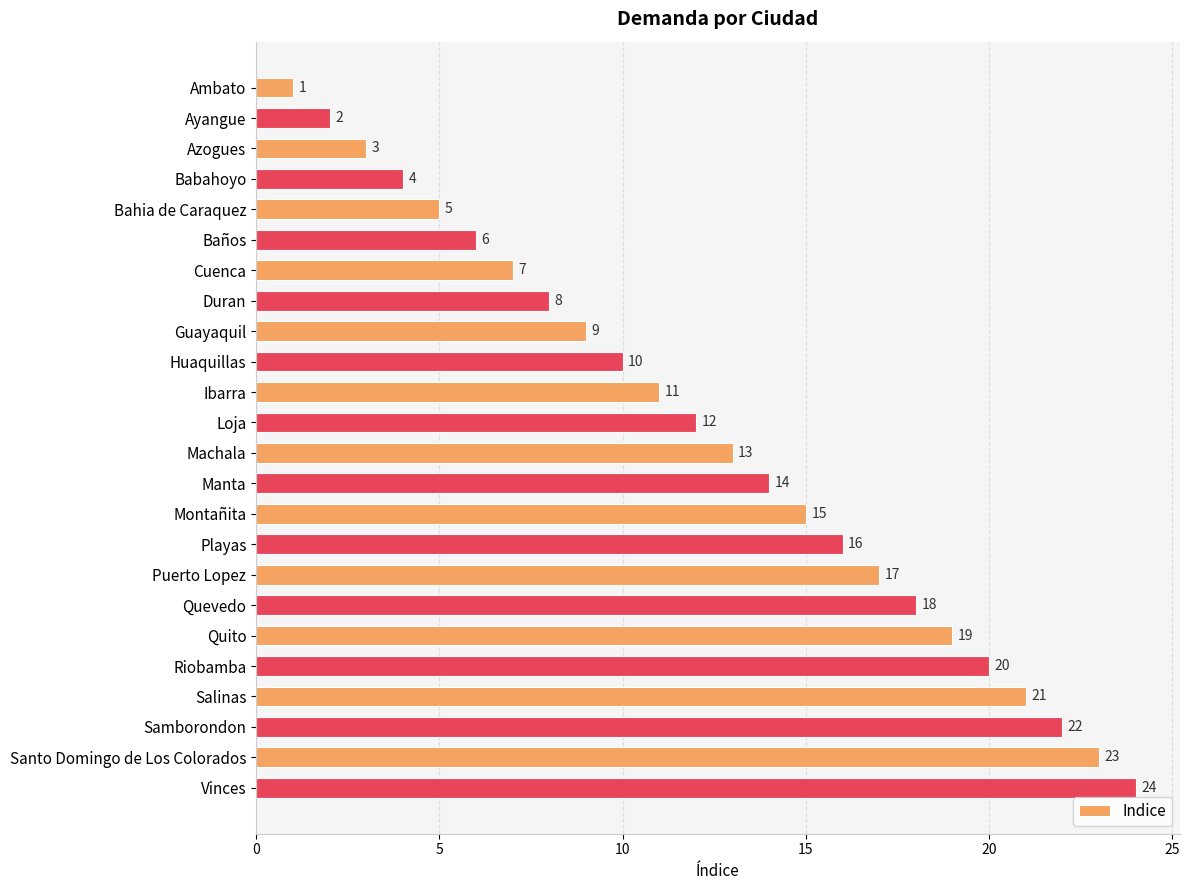

What is the label of the 13th bar from the top?

Machala